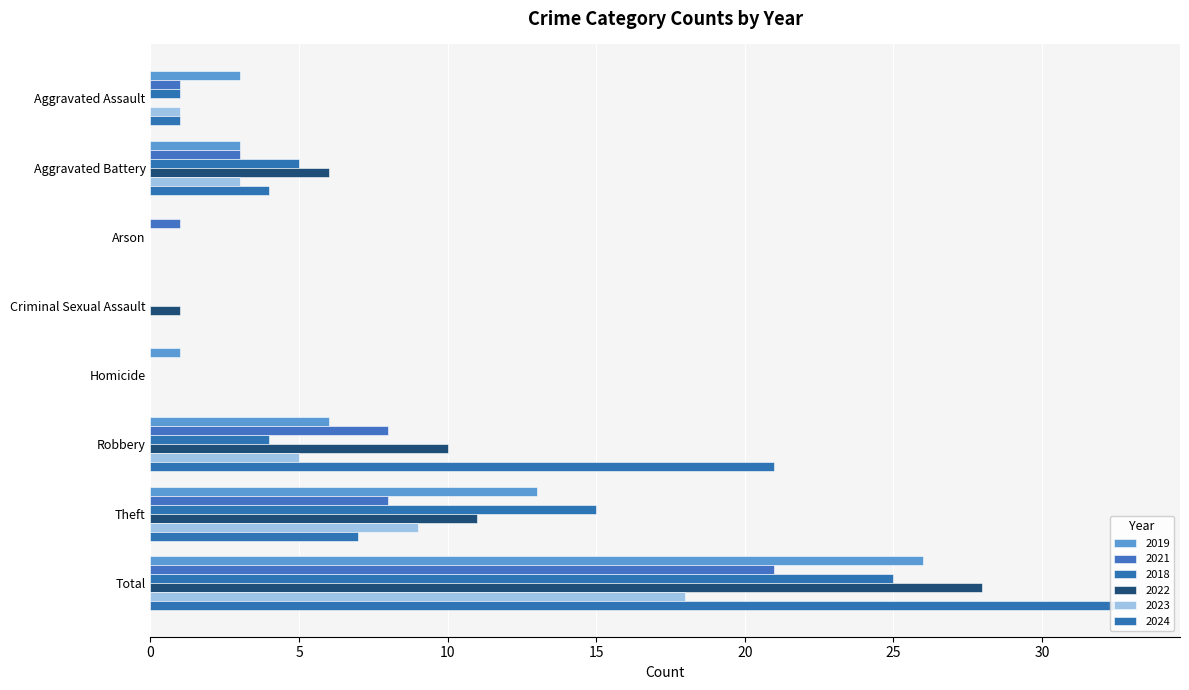

Which category has the lowest value in the 2018 series?

Arson